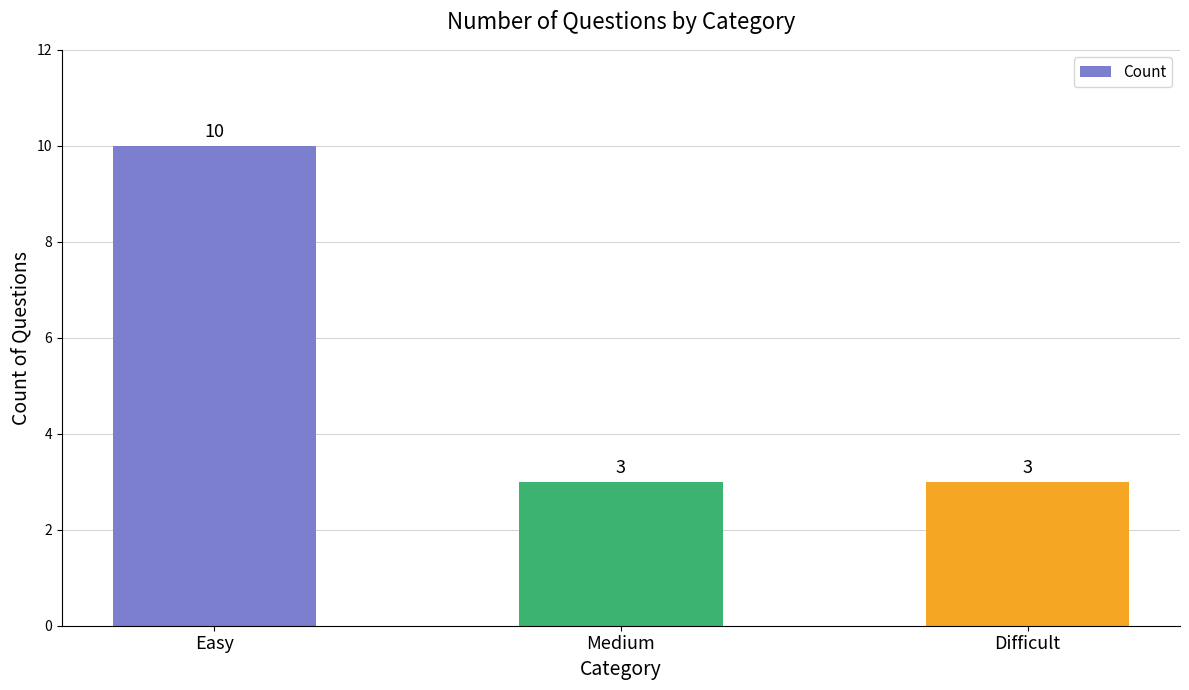

Rank the categories by value from highest to lowest.

Easy, Medium, Difficult